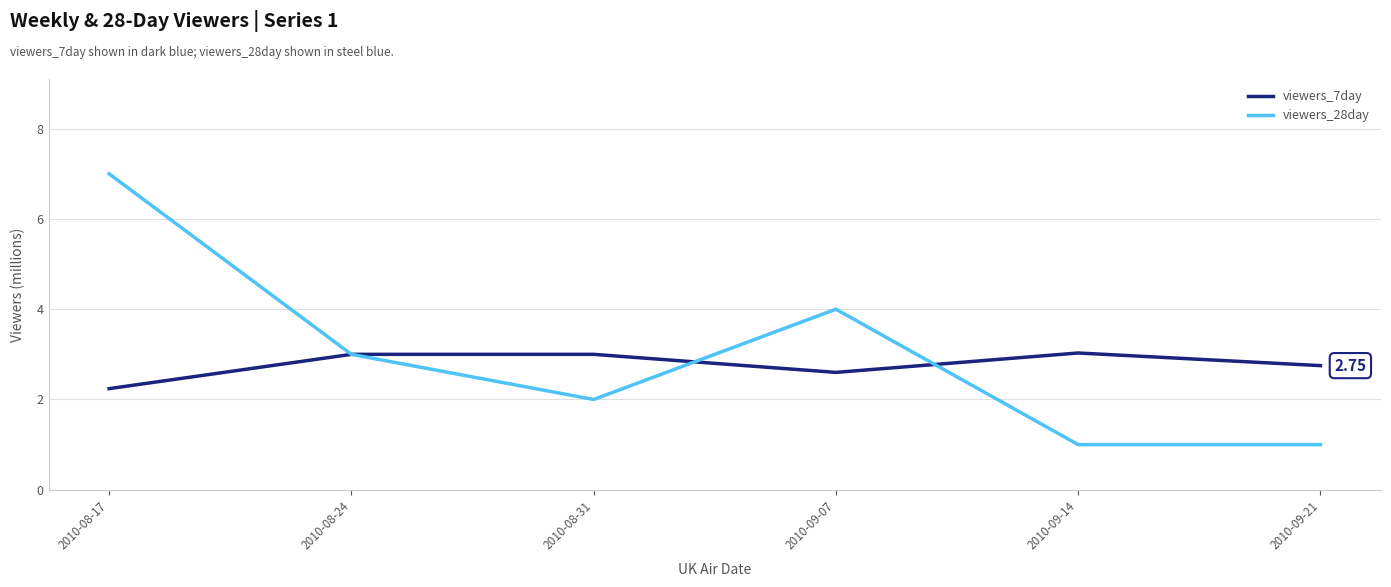

What is the difference between the second highest and second lowest values in the viewers_7day series?

0.4